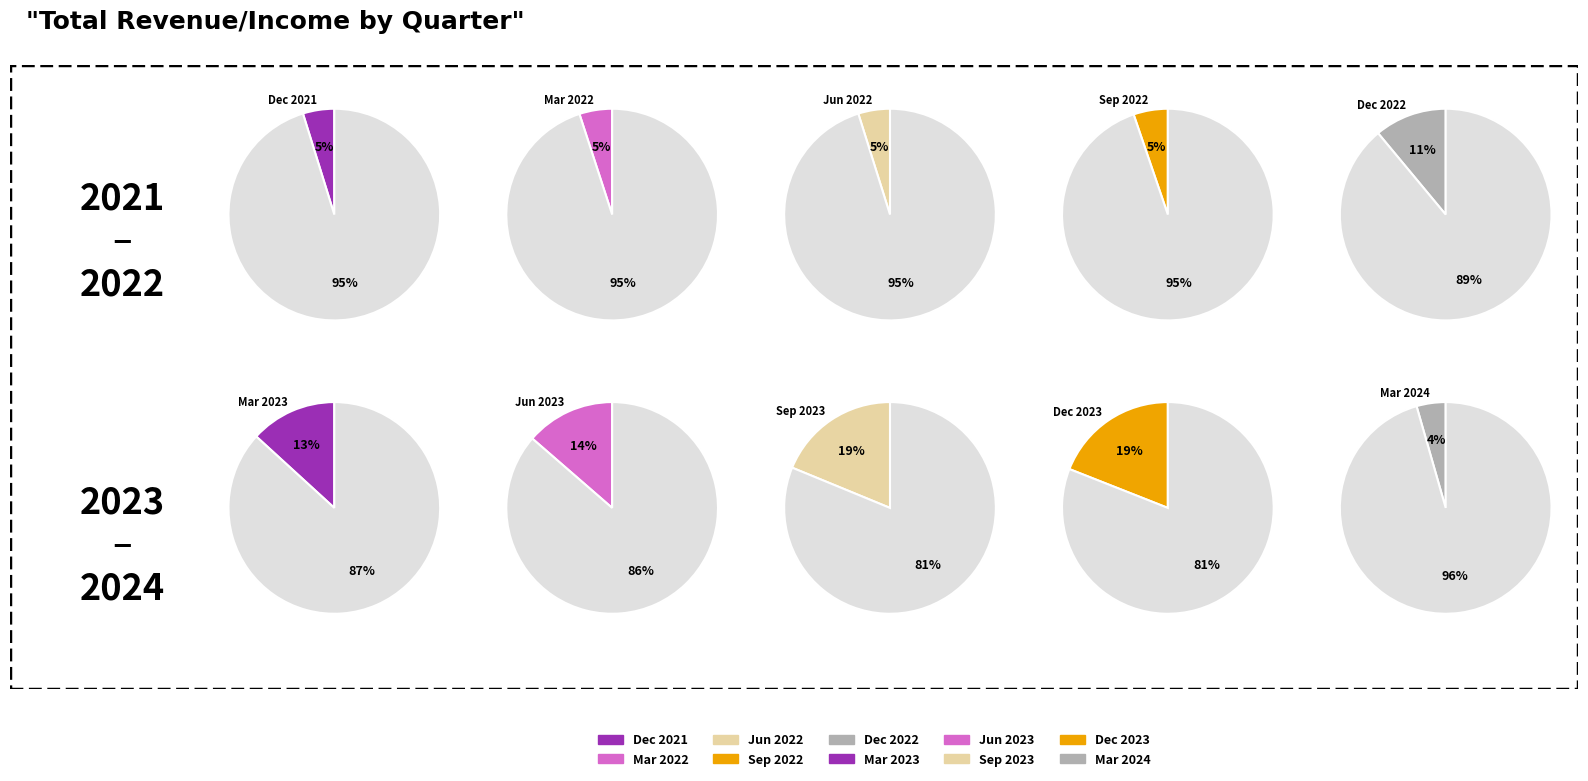

True or false: Jun 2023 accounts for 14% of the total.

True